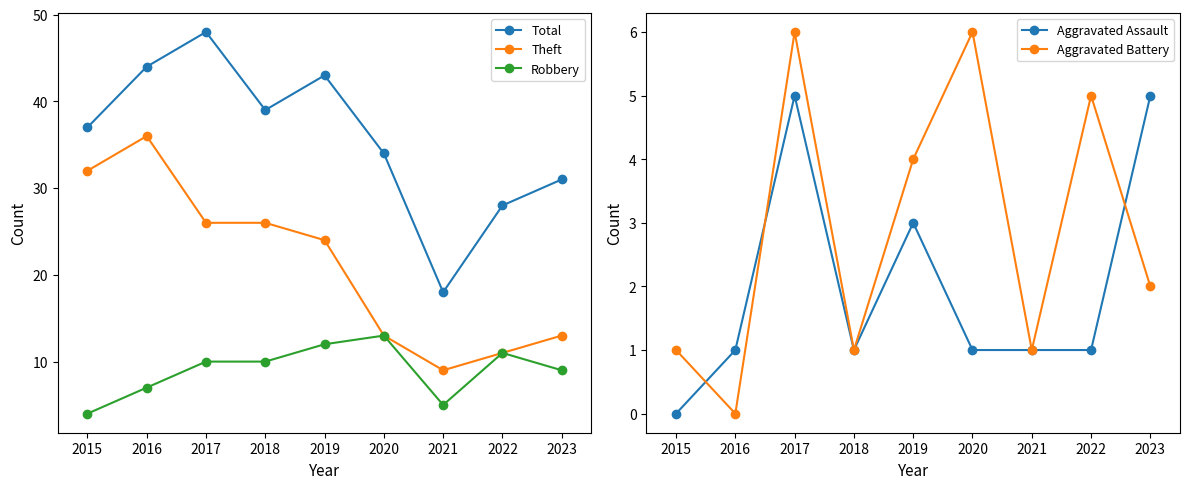

At how many categories does at least one series exceed 3?

9